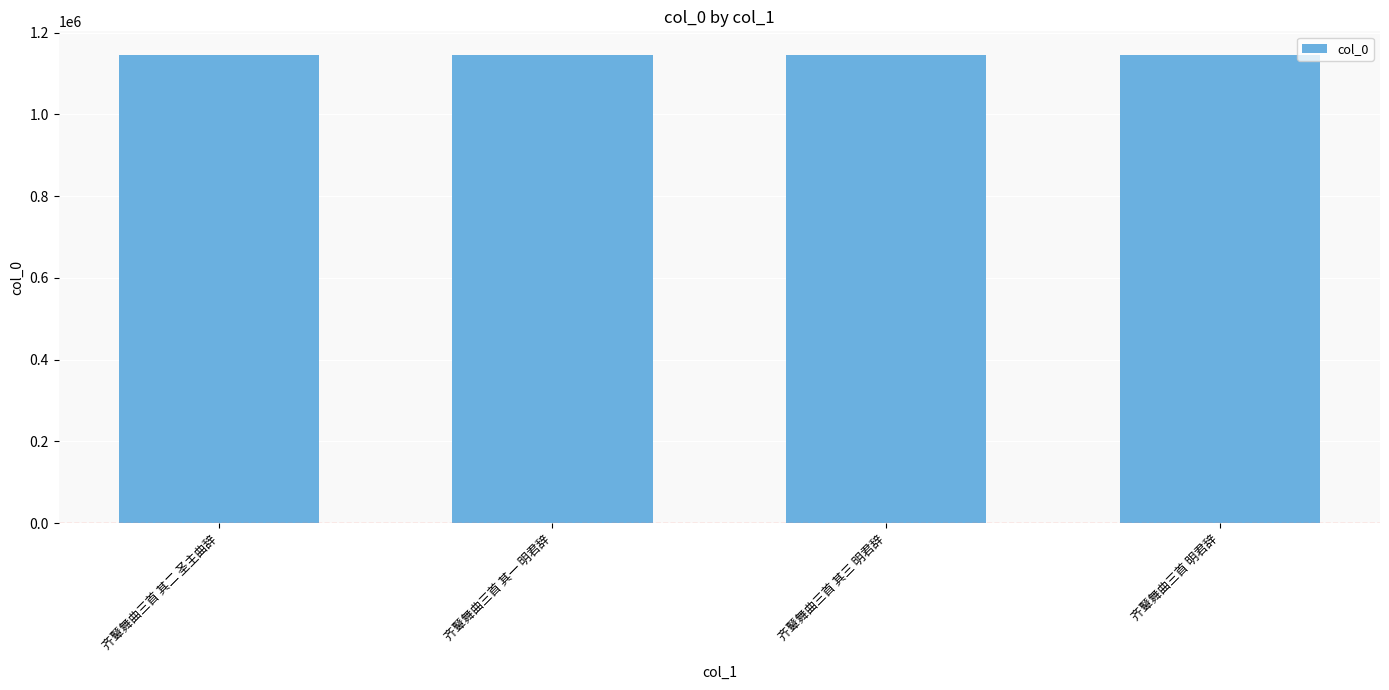

What is the difference between the maximum and minimum values?

765